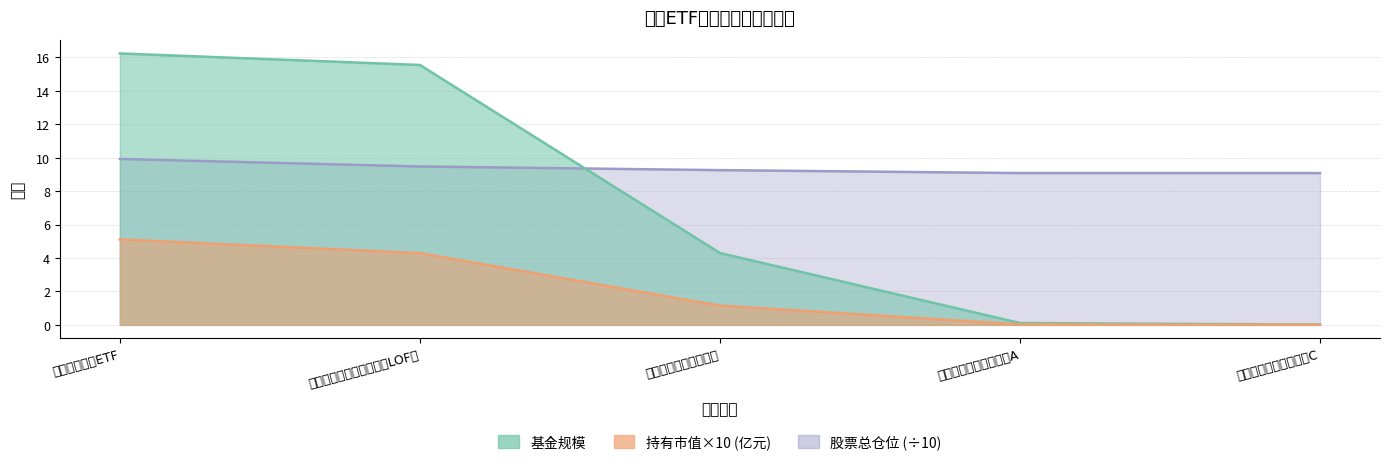

What position from the left is 财通资管中证钢铁指数A?

4